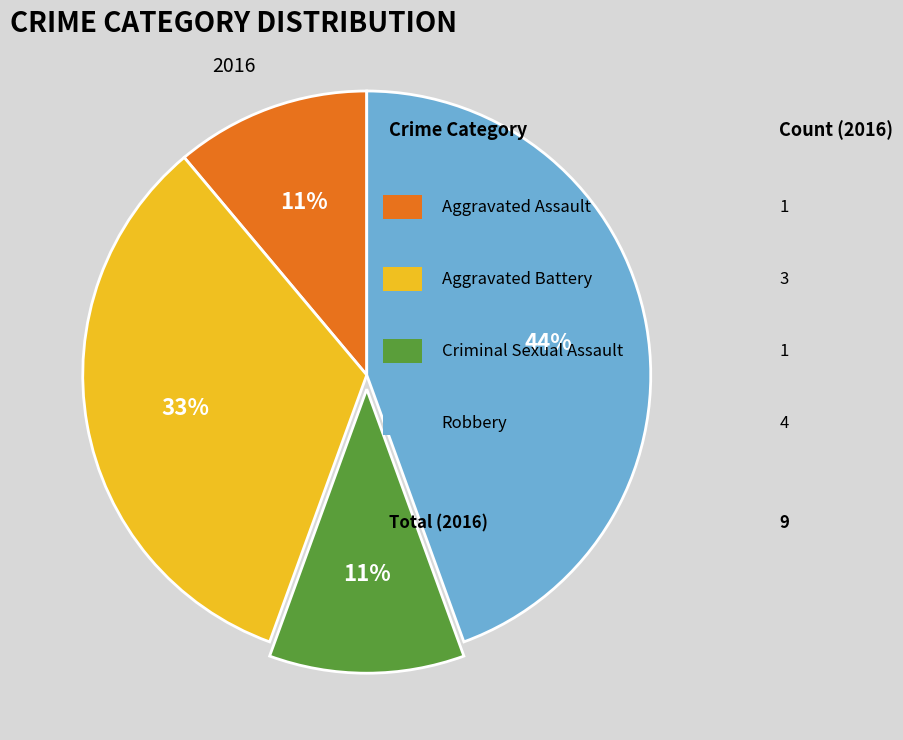

To the nearest percent, what is the difference between the largest and smallest slice percentages?

33%